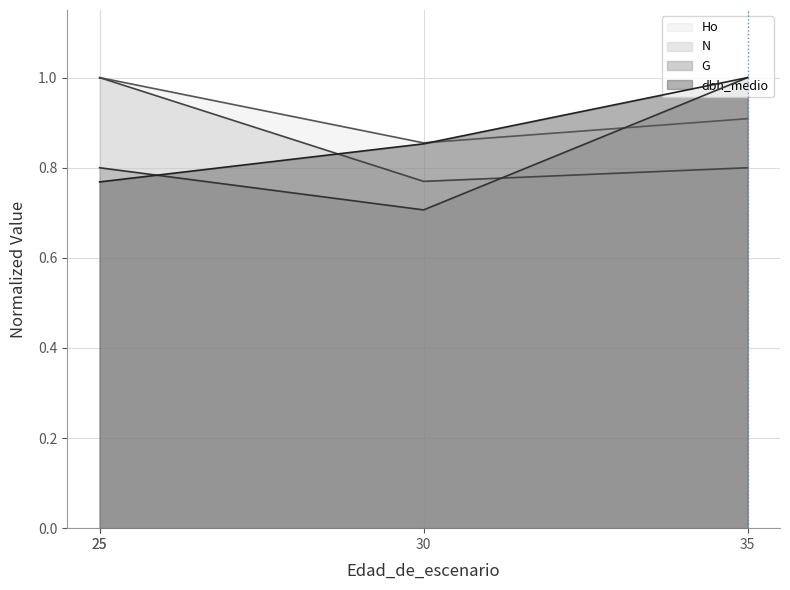

Which series has the largest total across all categories?

Ho